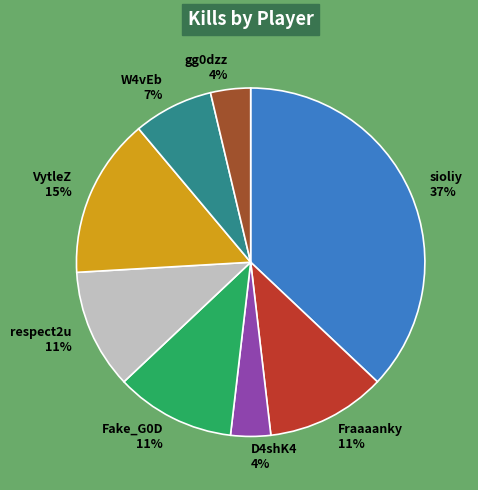

Which slice is the largest?

sioliy